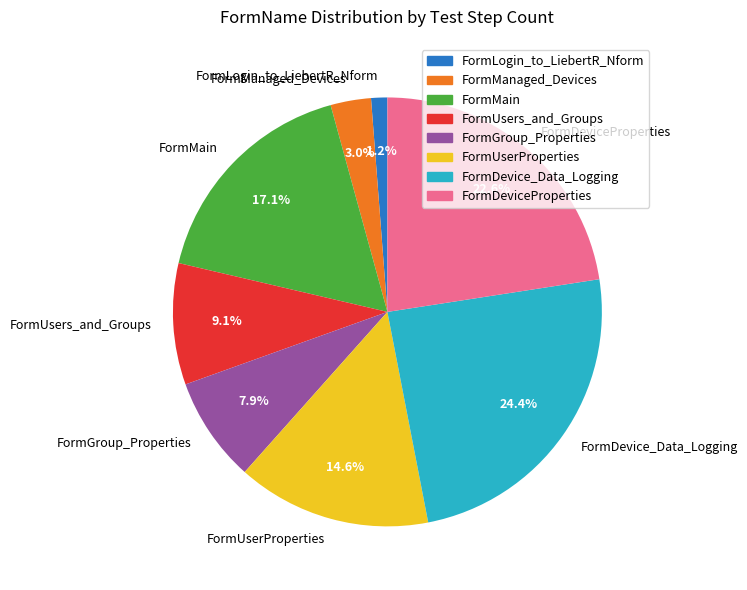

Is it true that FormUserProperties is 23% of the pie?

False